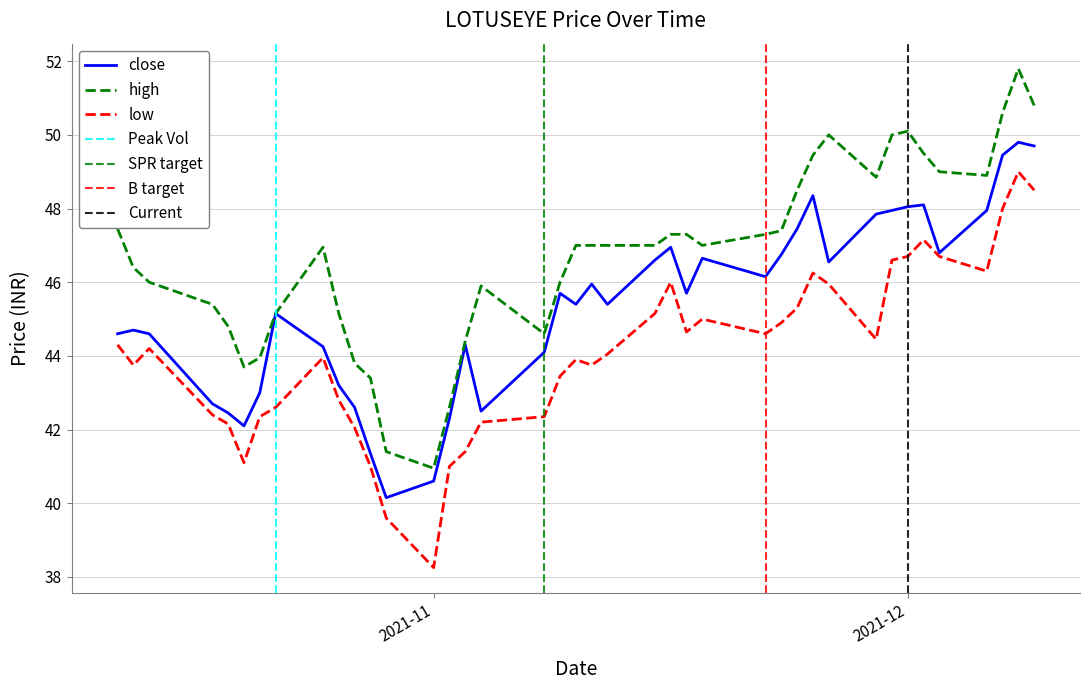

What is the difference between the maximum and minimum values in the low series?

10.8